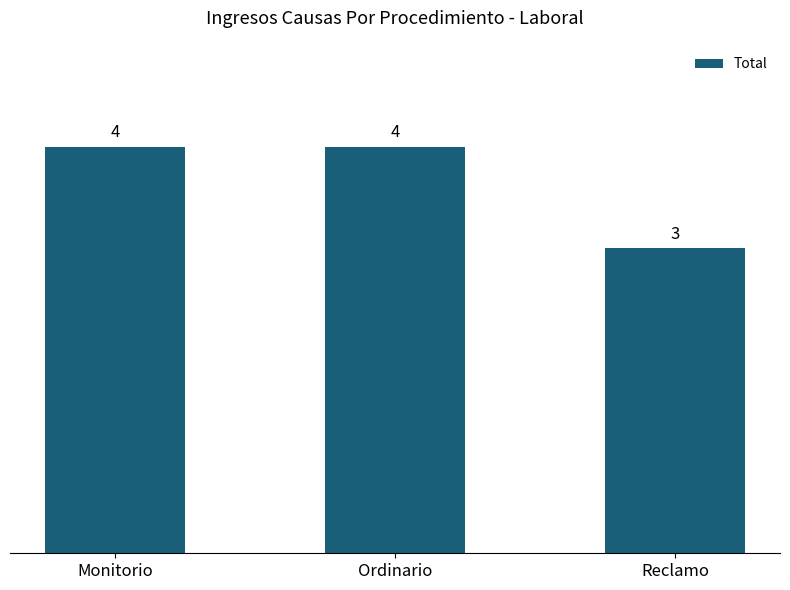

What position from the right is Monitorio?

3